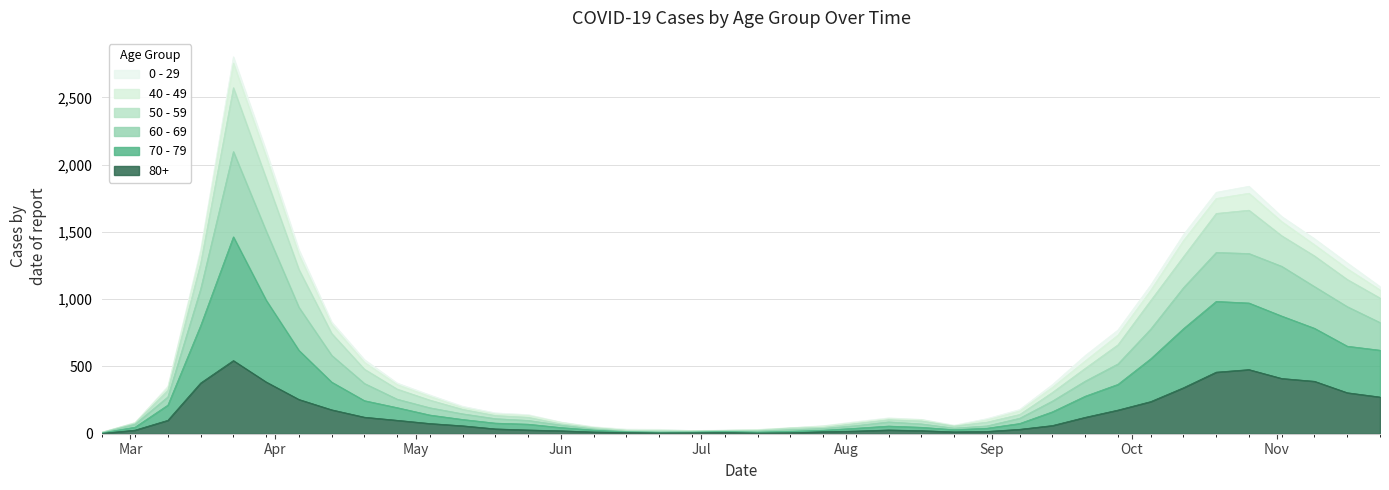

Does the chart have visible grid lines?

Yes